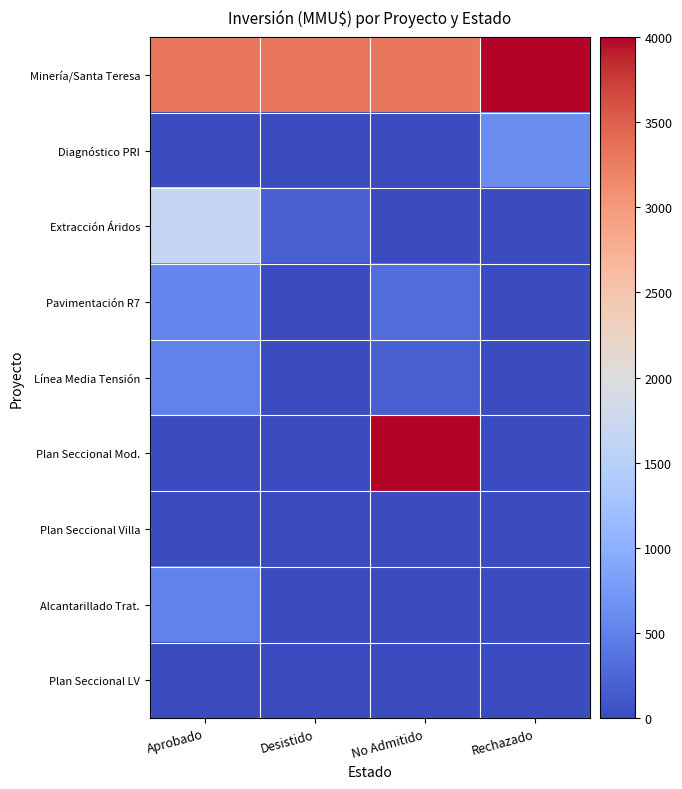

At how many categories does at least one series exceed 172?

4